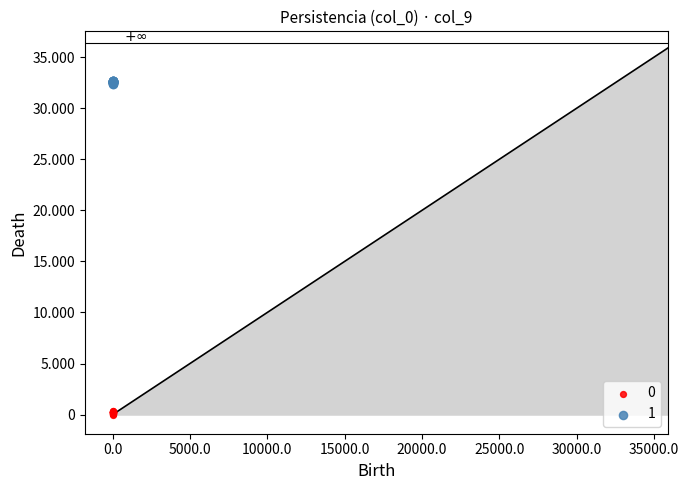

What are all the series names shown in the legend?

0, 1